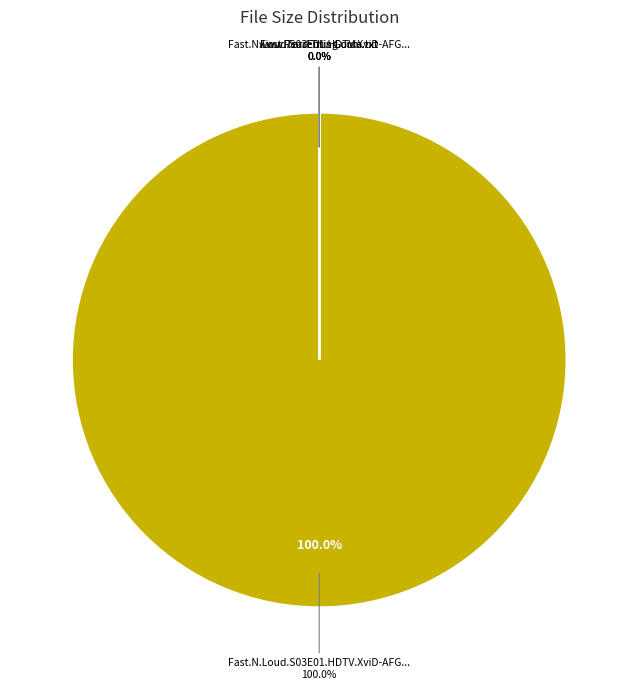

How many slices are in this pie chart?

4